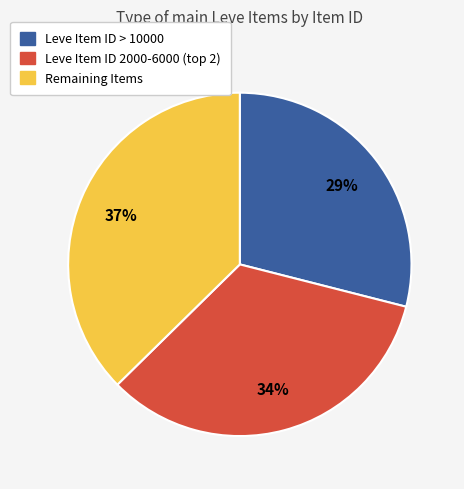

Is there any slice that represents more than half of the pie?

No